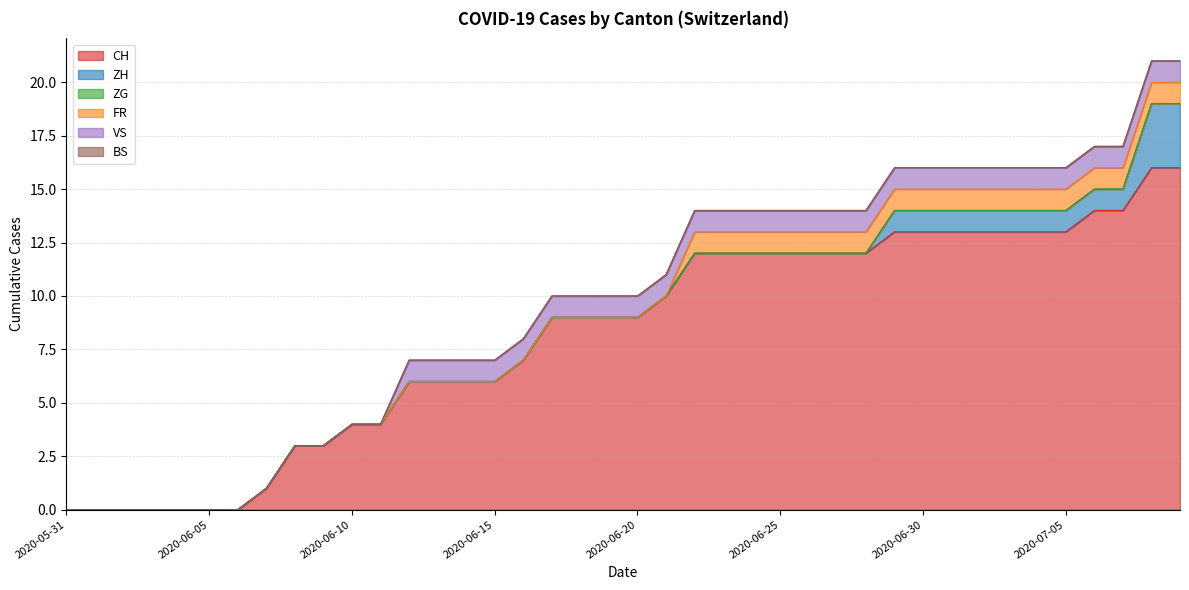

True or false: FR and ZH intersect in this chart.

False